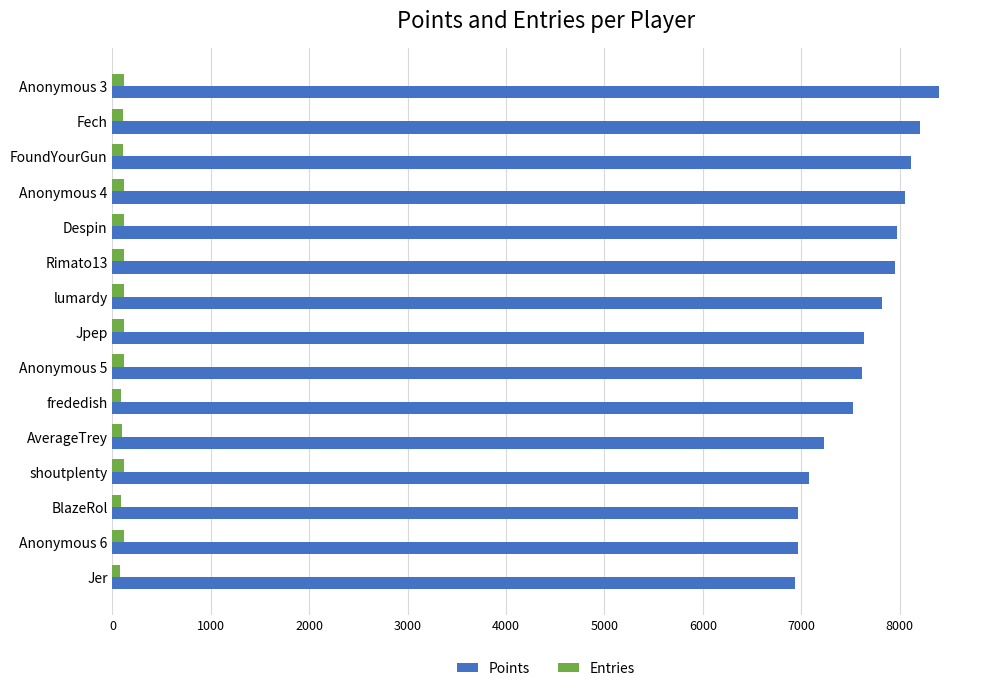

What is the difference between the maximum and minimum values in the Points series?

1461